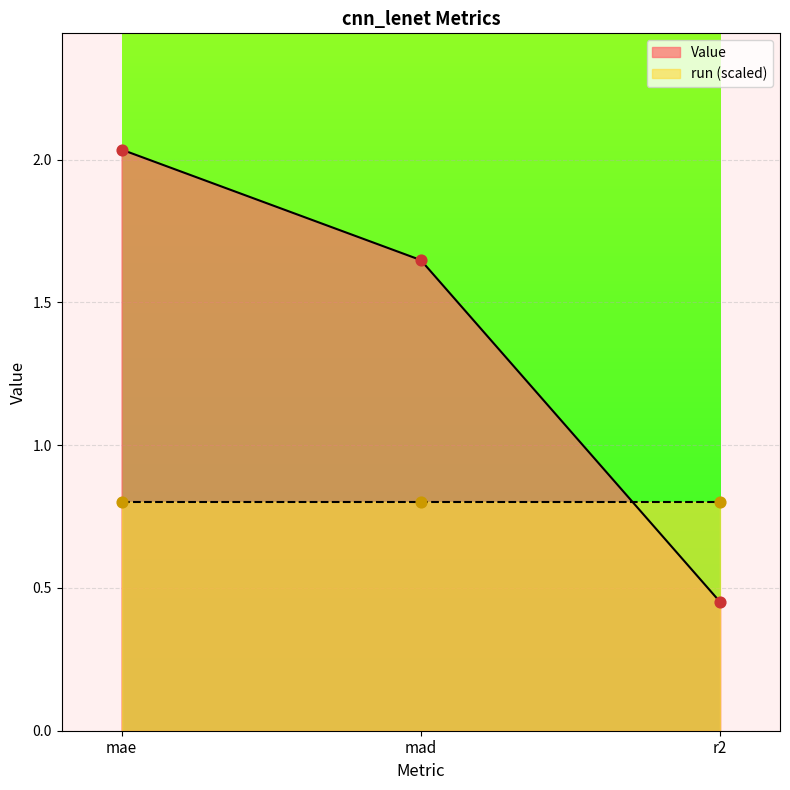

What is the ratio of the value at mae to the value at mad?

1.2